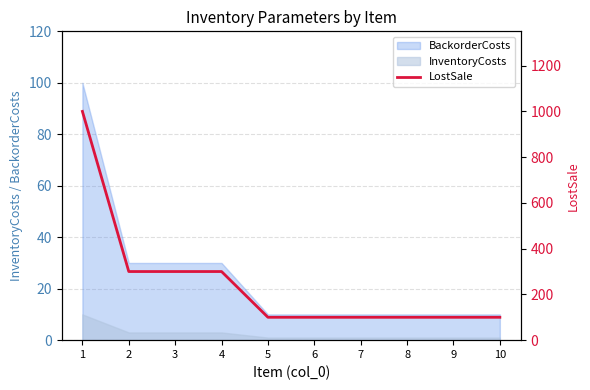

Reading right to left, extract all data points from this chart.

10=100	9=100	8=100	7=100	6=100	5=100	4=300	3=300	2=300	1=1000